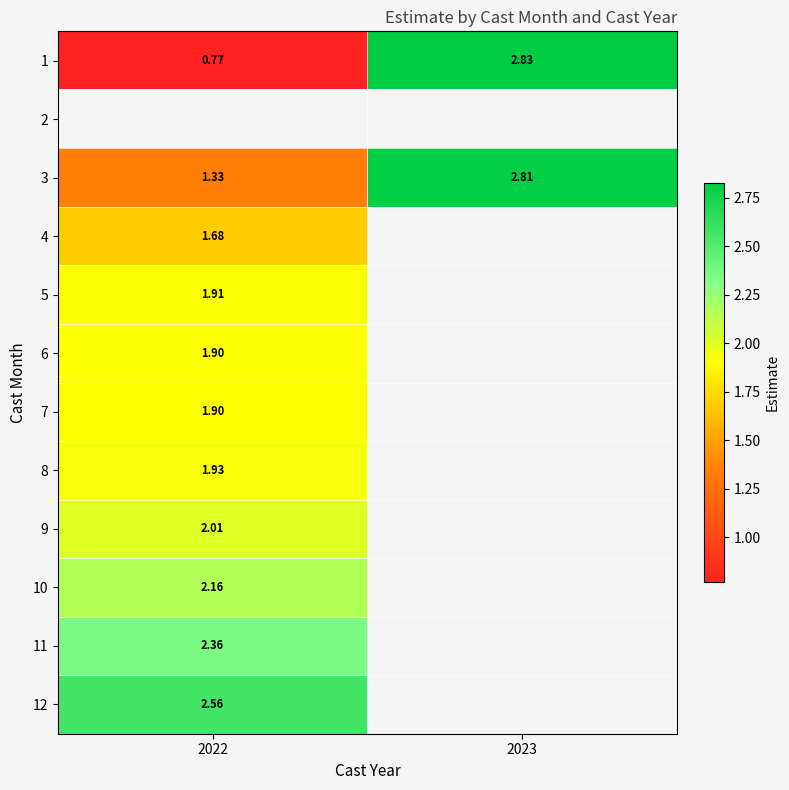

Is the value of 3 at 2023 greater than the value of 6 at 2022?

Yes